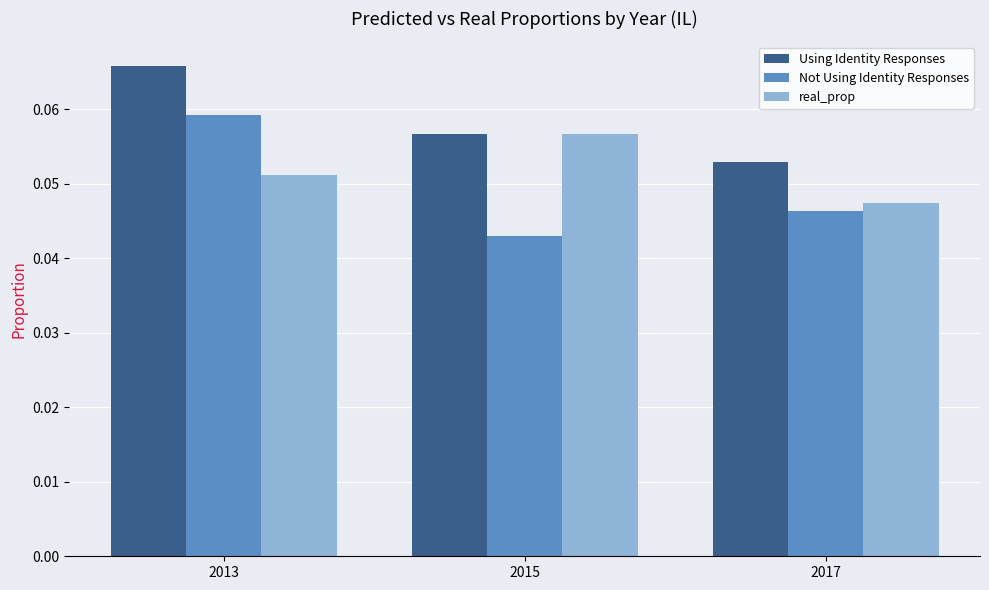

List the labels in order of Not Using Identity Responses value, smallest first.

2015, 2017, 2013